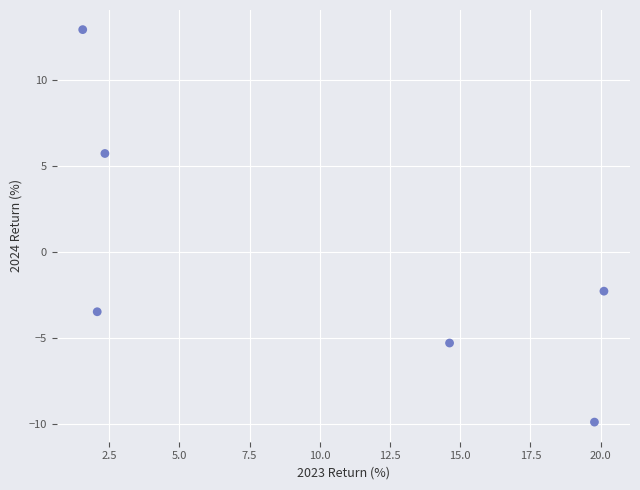

What is the average X value?

10.1